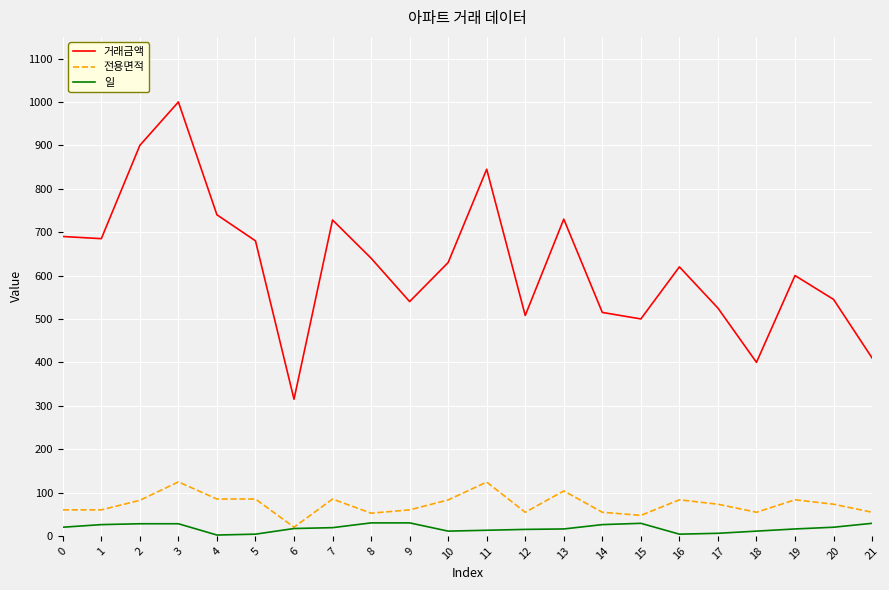

At which label does 전용면적 reach its minimum?

6